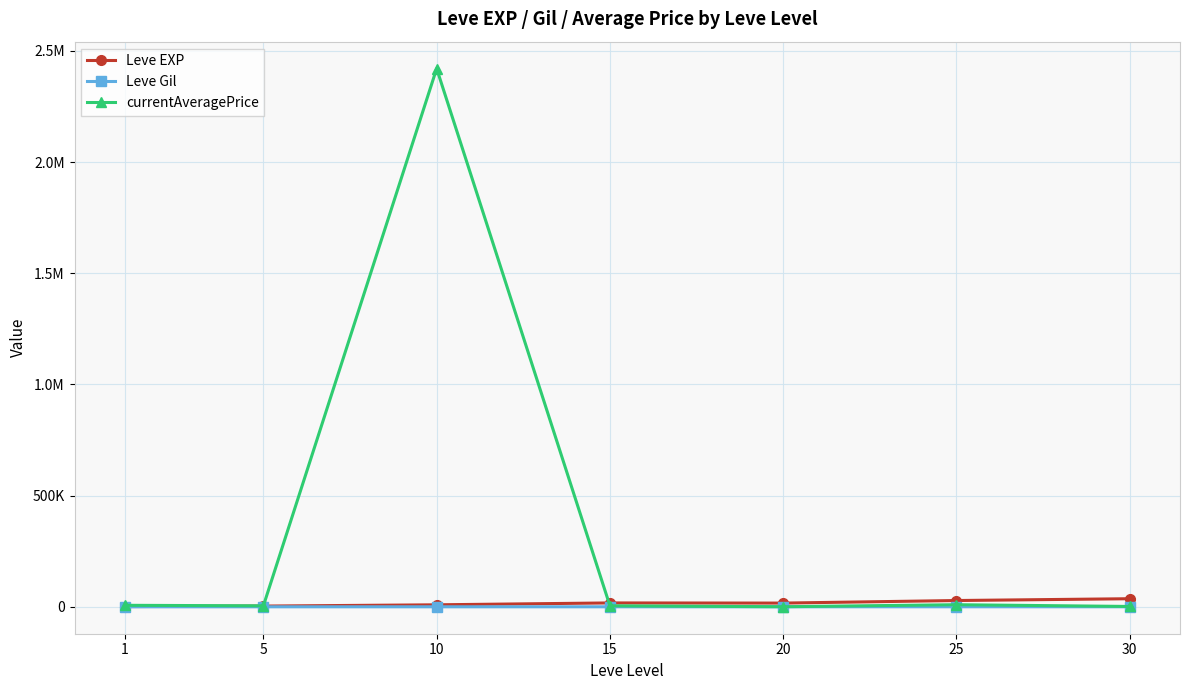

What are all the series names shown in the legend?

Leve EXP, Leve Gil, currentAveragePrice